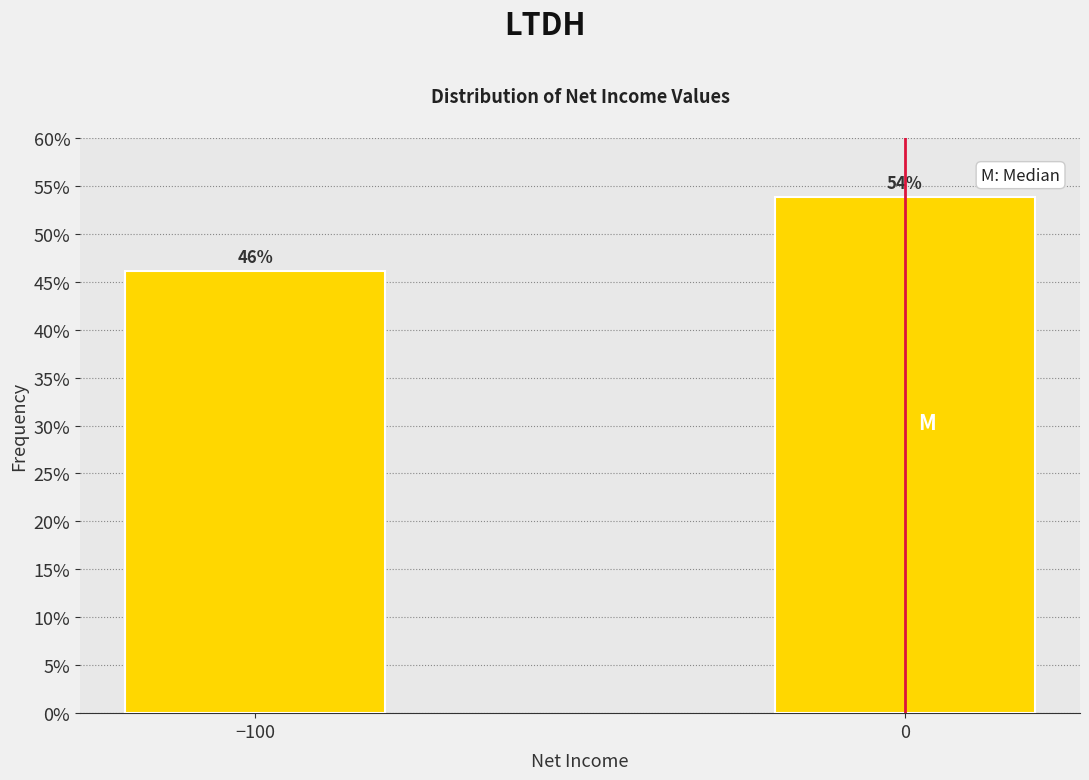

Rank the categories by value from lowest to highest.

−100, 0